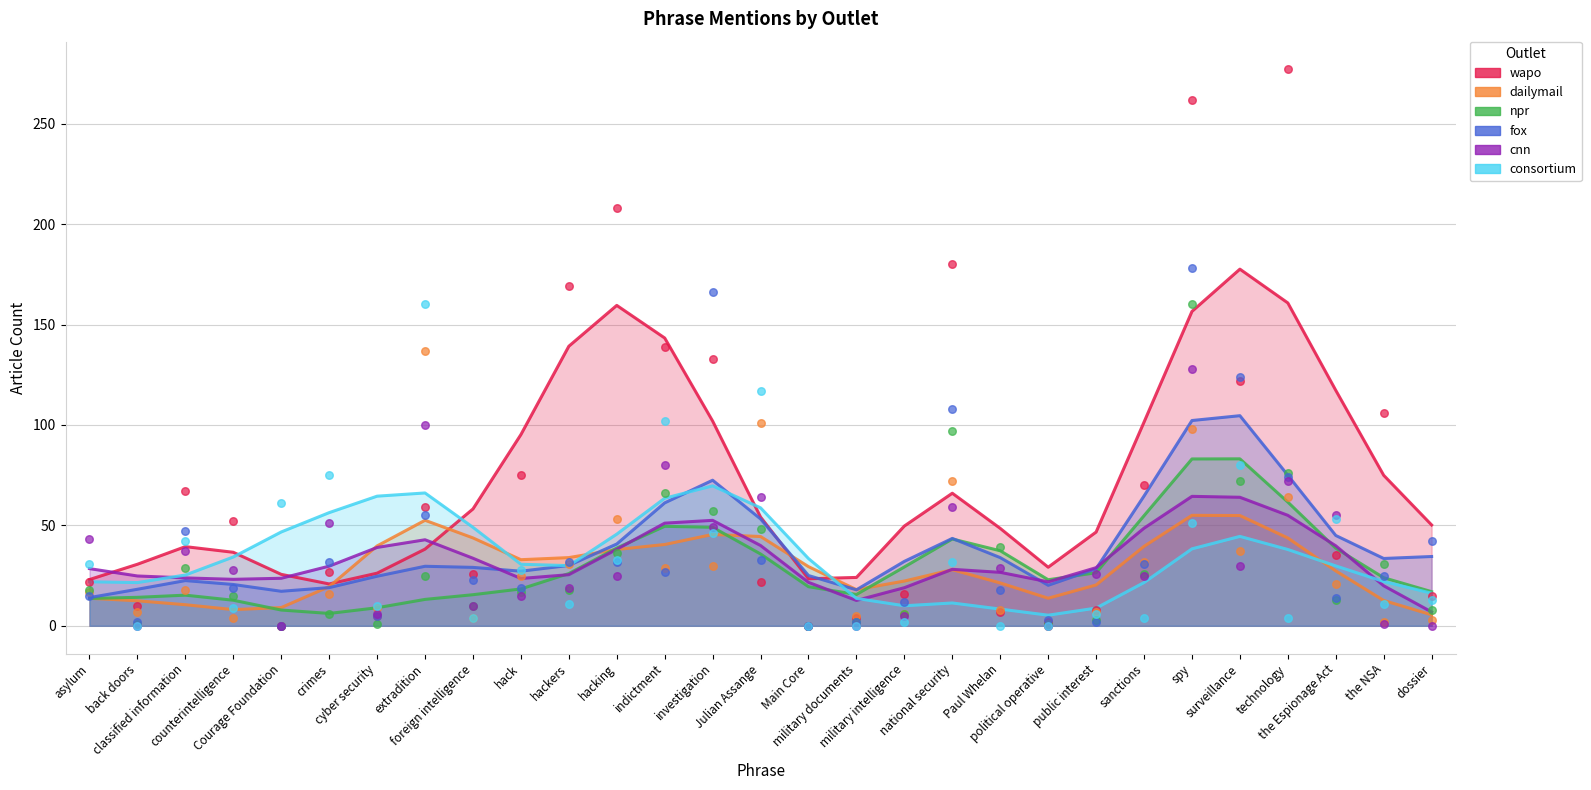

Is the value of consortium at political operative greater than the value of fox at foreign intelligence?

No